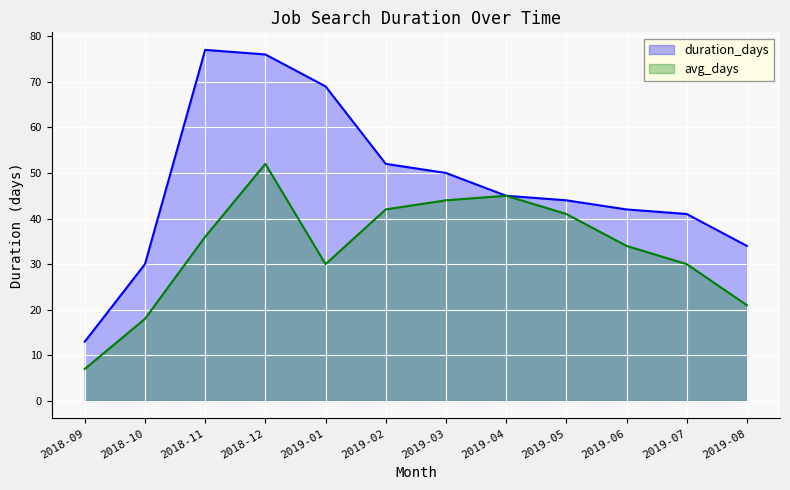

Count the number of categories in the chart.

12